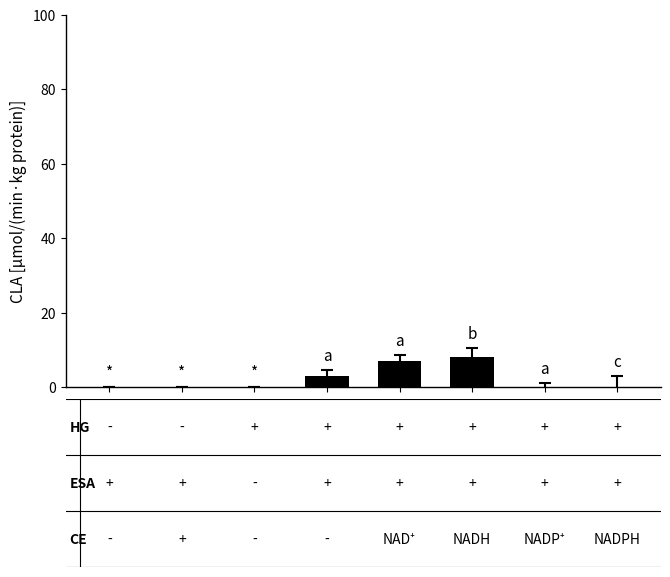

What is the greatest value displayed?

8